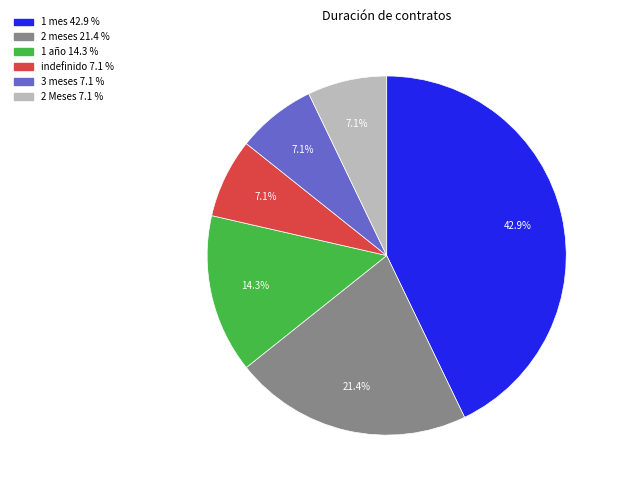

Does any single category account for the majority?

No